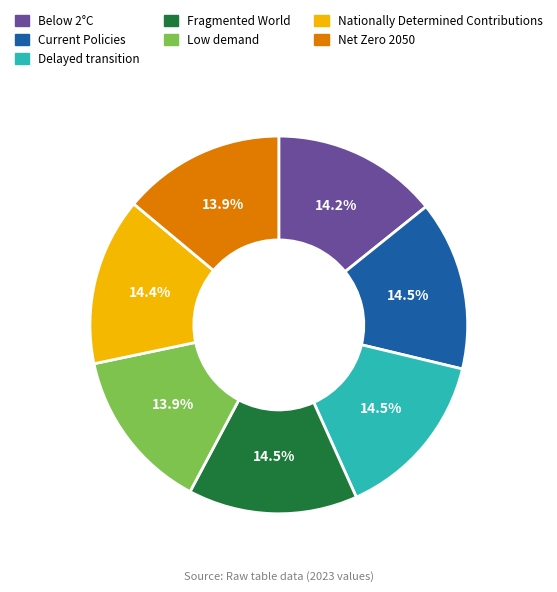

What percentage do Low demand and Delayed transition together represent?

28.4%